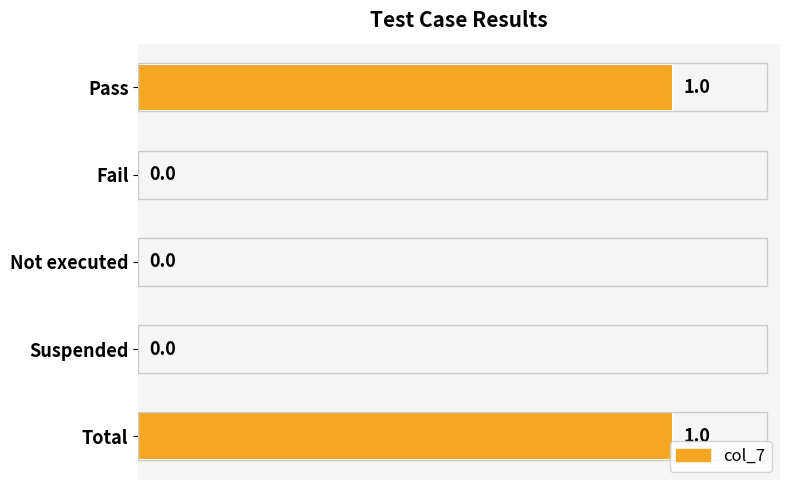

Reading bottom to top, extract all data points from this chart.

Total=1	Suspended=0	Not executed=0	Fail=0	Pass=1